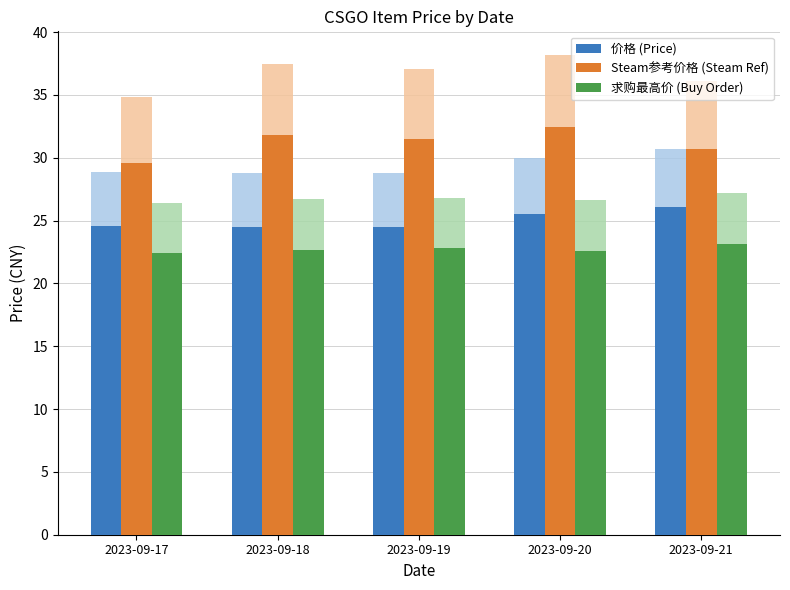

What is the total value across all series at 2023-09-21?

79.9